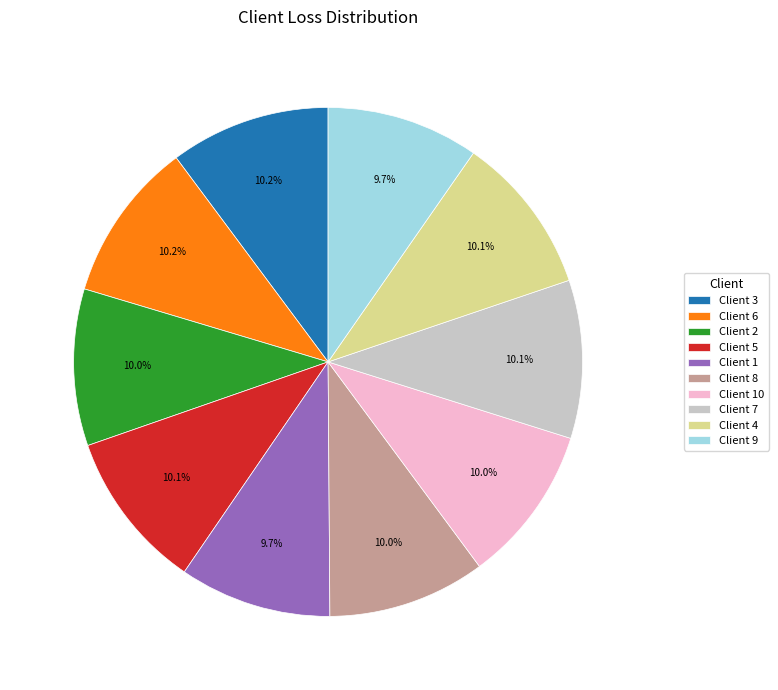

Is there any slice that represents more than half of the pie?

No